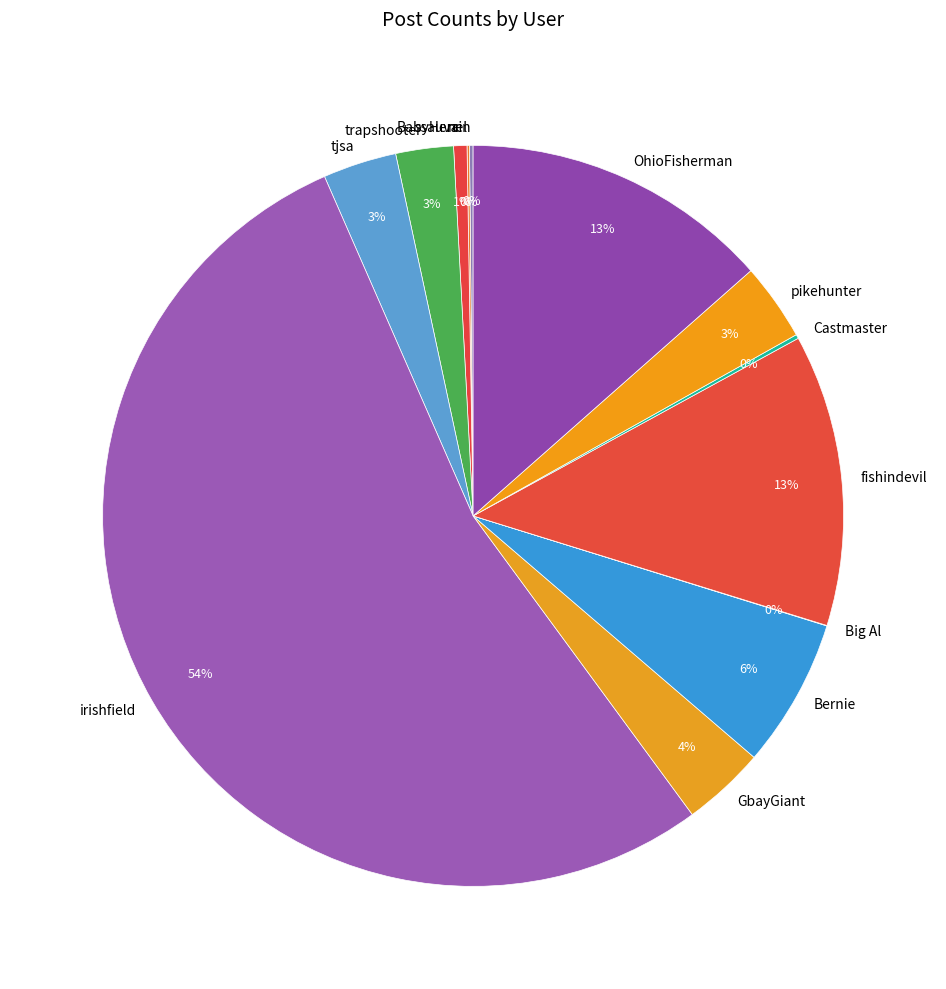

Combined, do BabyHerc and Bernie account for over 50%?

No